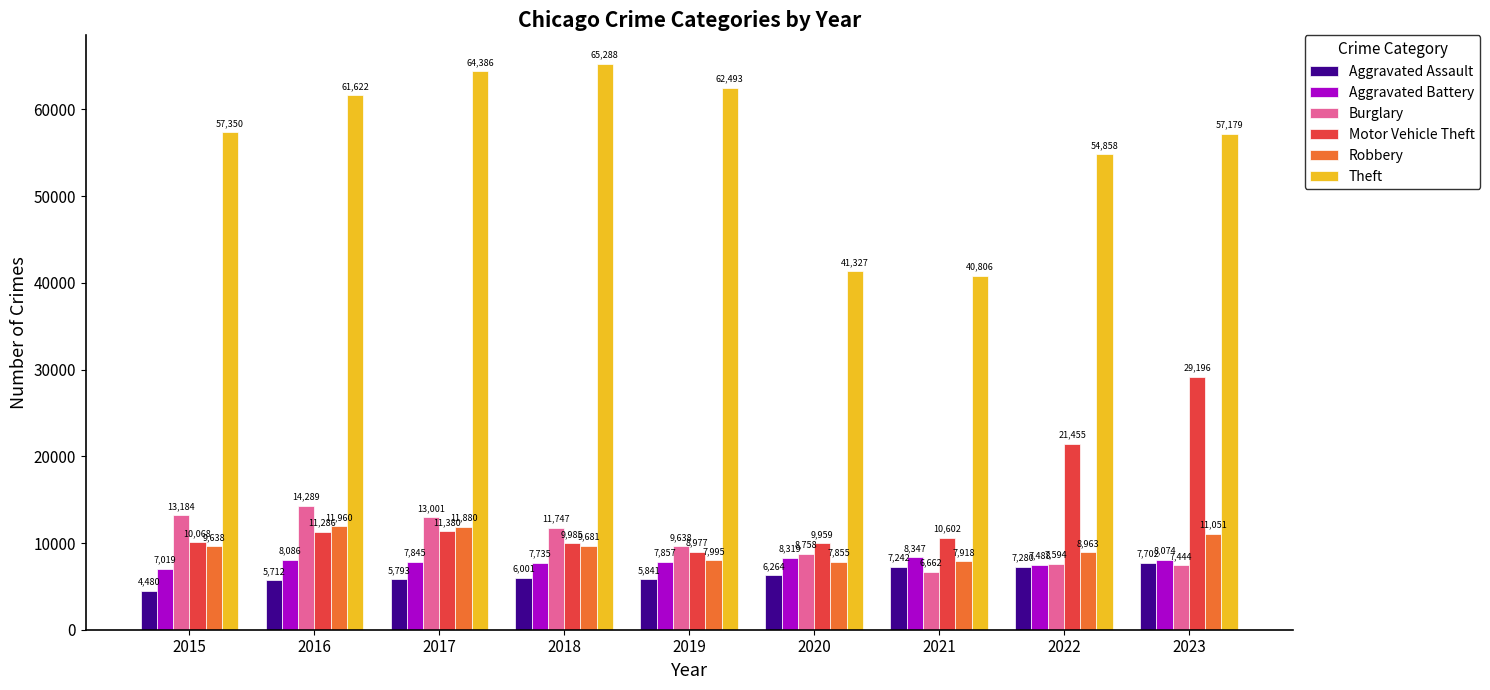

What is the greatest value displayed?

65288